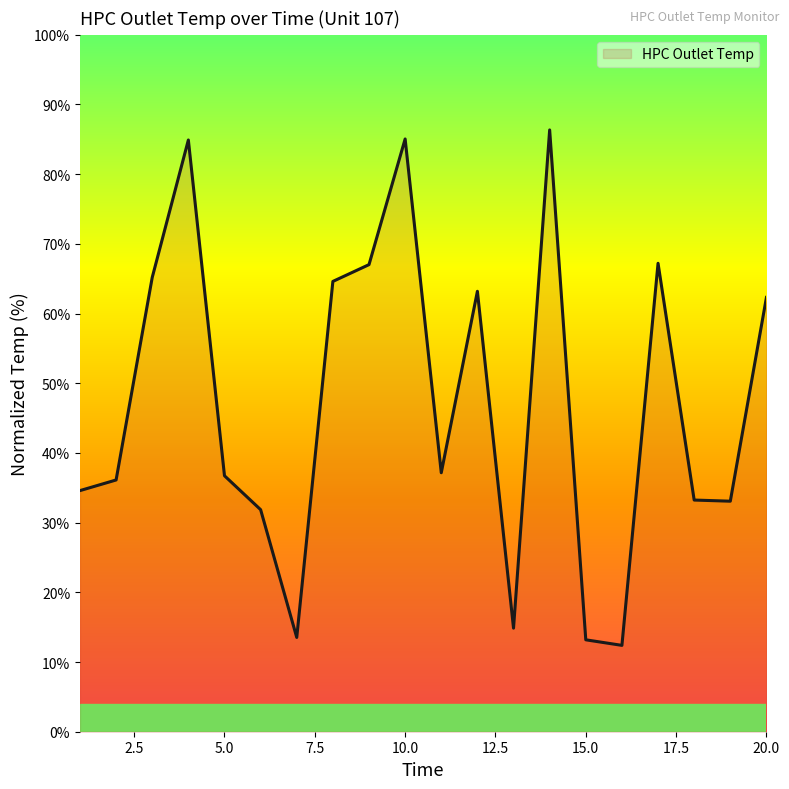

What is the smallest value displayed?

12.4